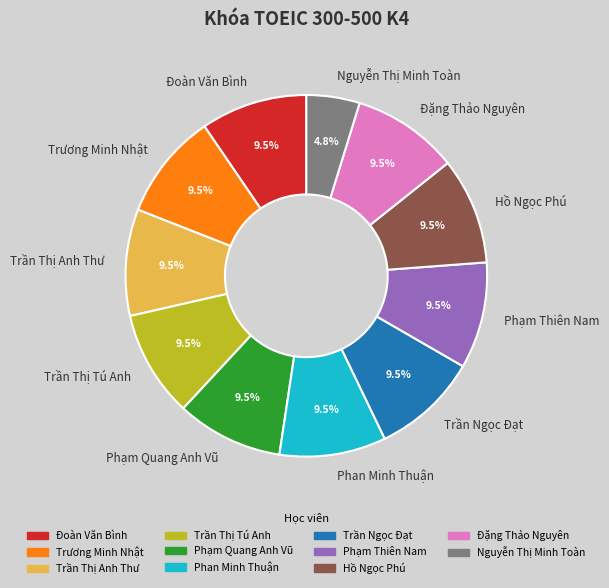

Combined, do Nguyễn Thị Minh Toàn and Phan Minh Thuận account for over 50%?

No